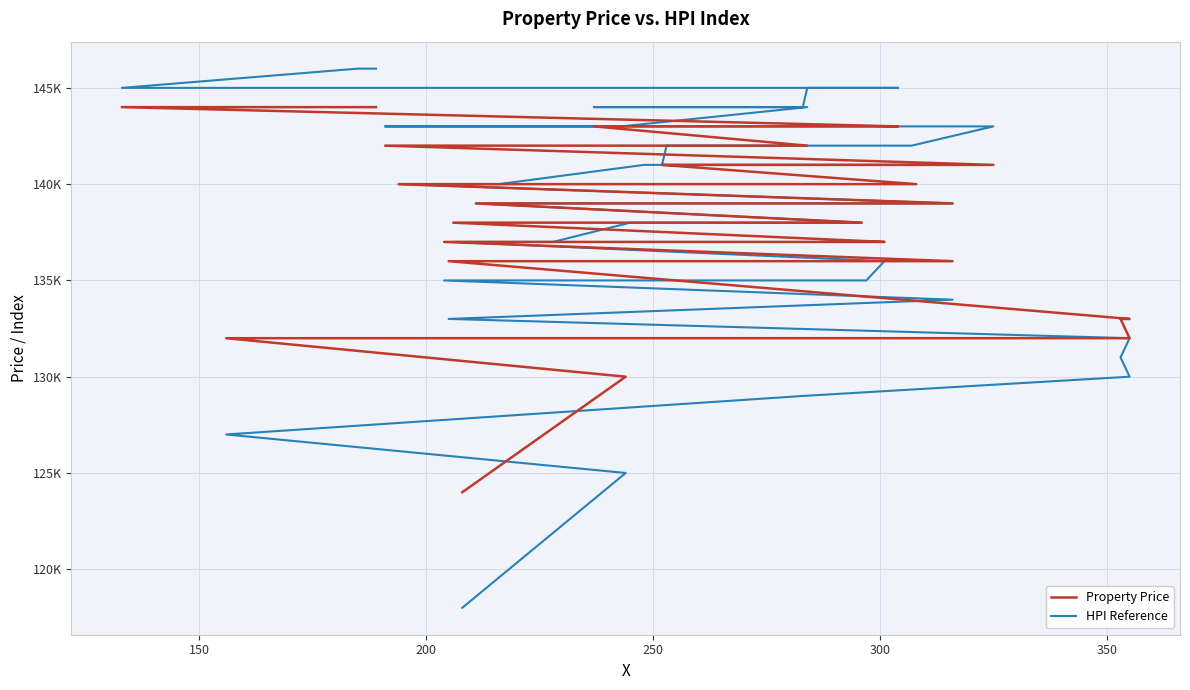

Is it true that HPI Reference equals 202 at 13?

False